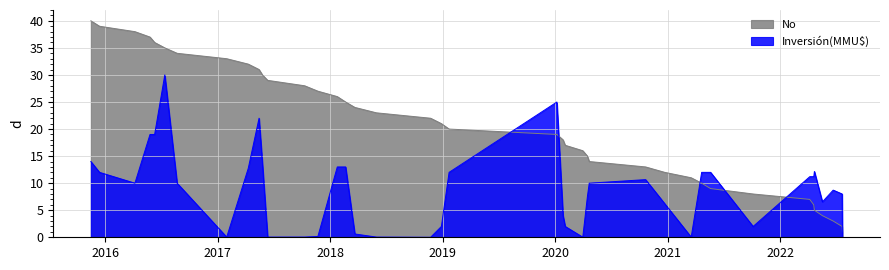

What is the sum of all values?

820